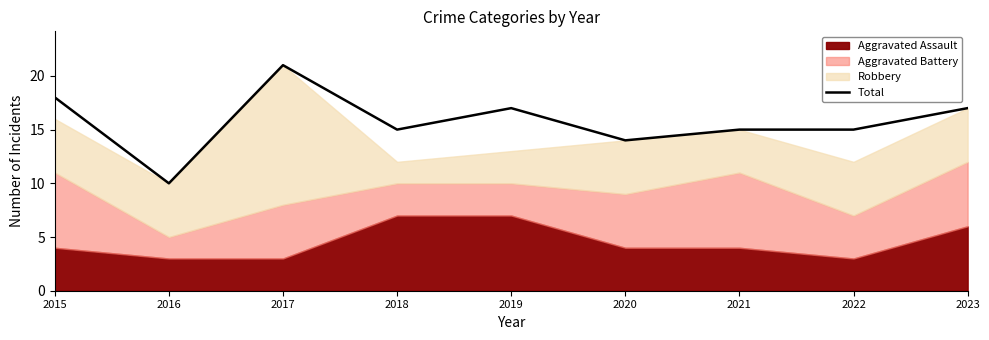

The value at 2017 is 21. True or false?

True